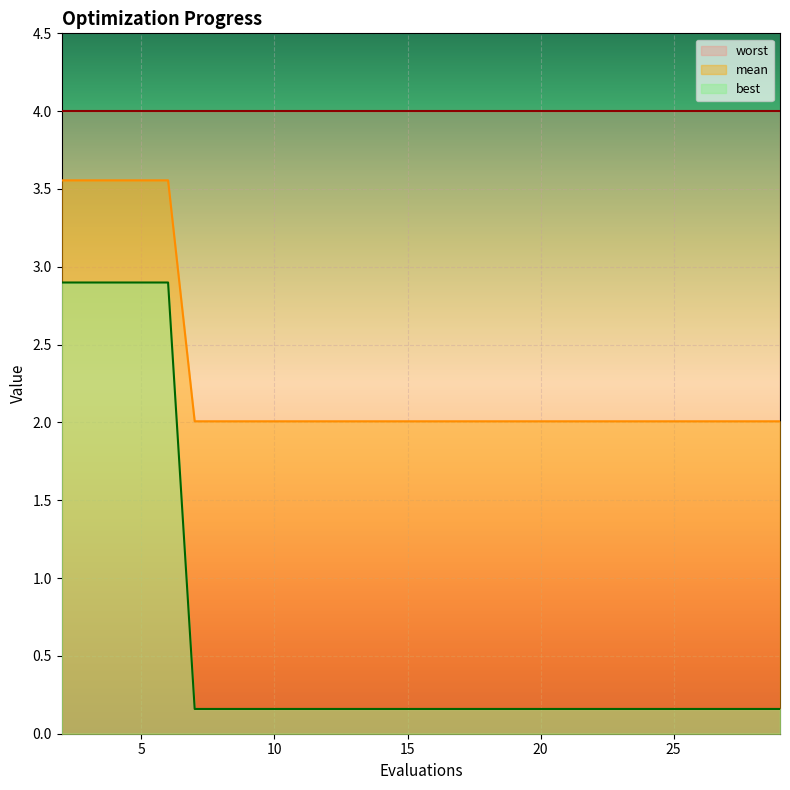

What is the greatest value displayed?

4.0